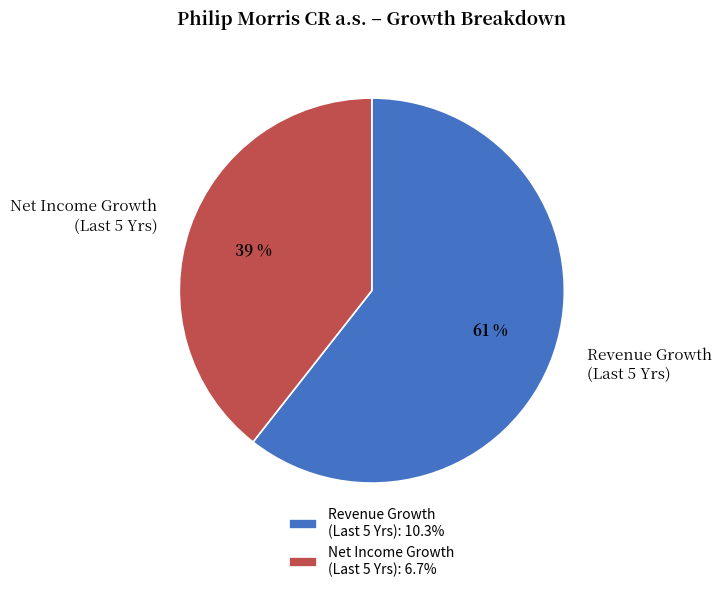

How many slices are in this pie chart?

2